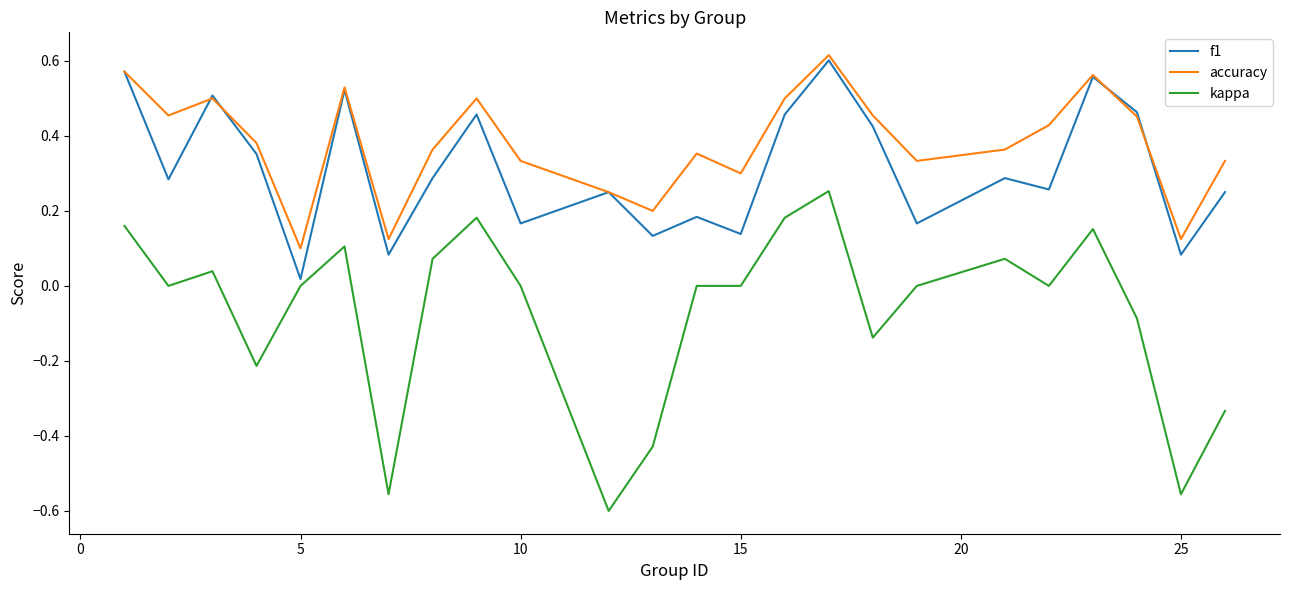

True or false: accuracy and kappa intersect in this chart.

False